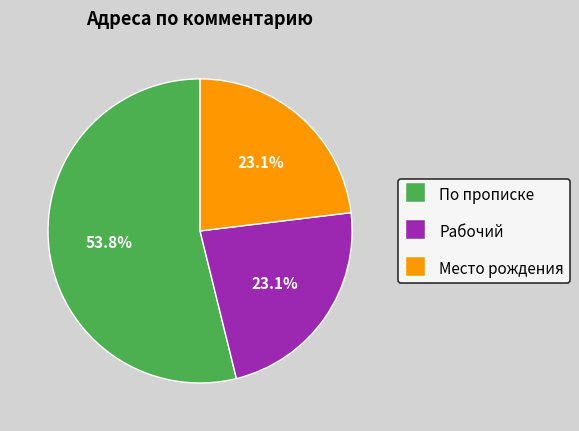

Is there any slice that represents more than half of the pie?

Yes